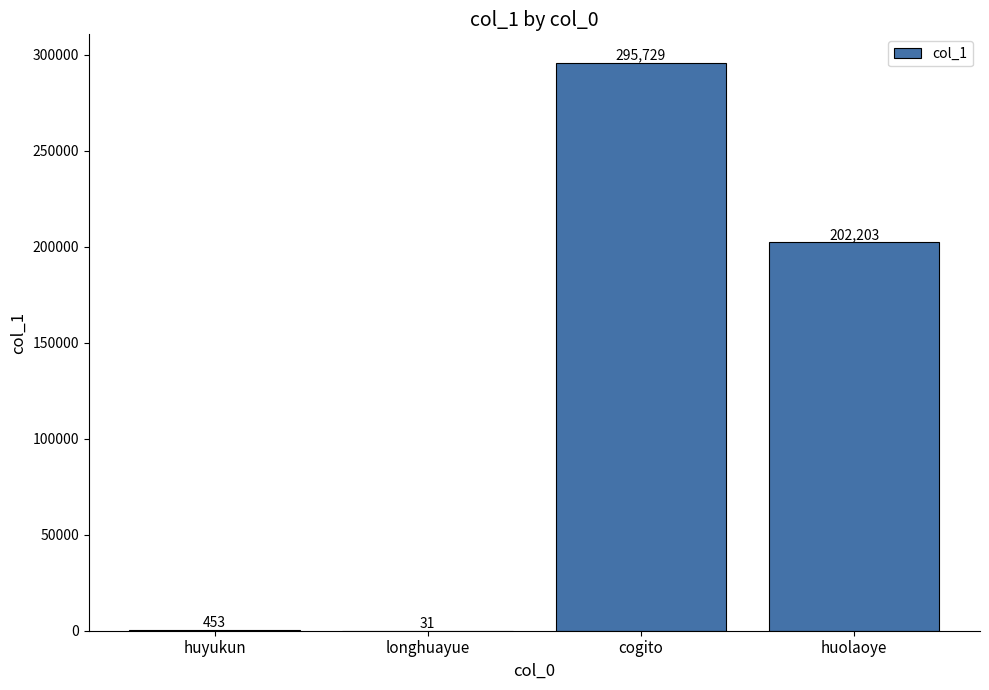

True or false: the data shows 464762 at cogito.

False